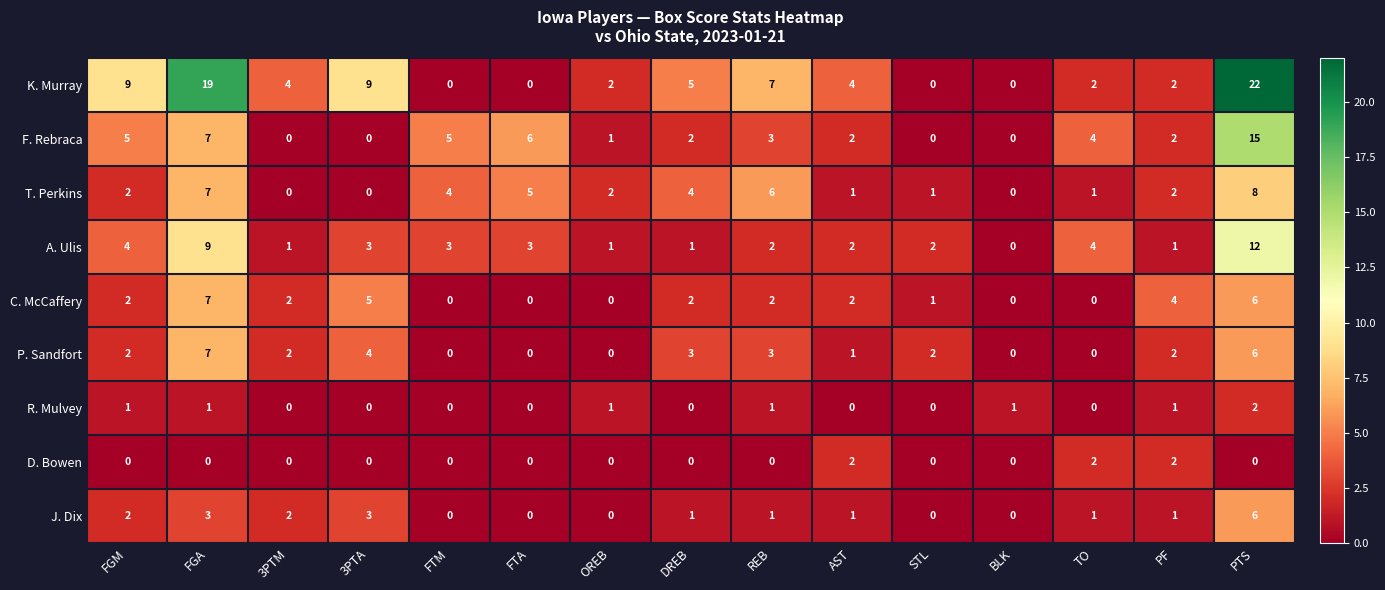

Between FGM and REB, which series saw the biggest shift?

T. Perkins